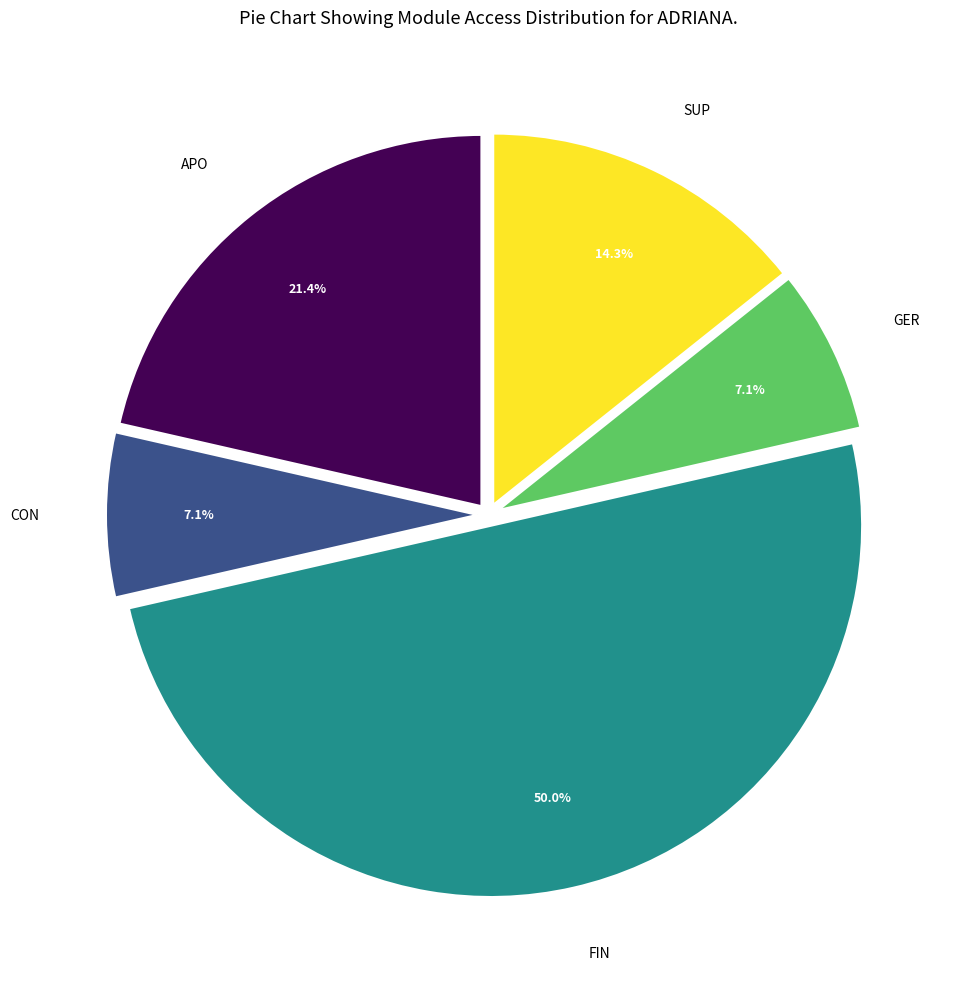

Between SUP and APO, which is larger?

APO